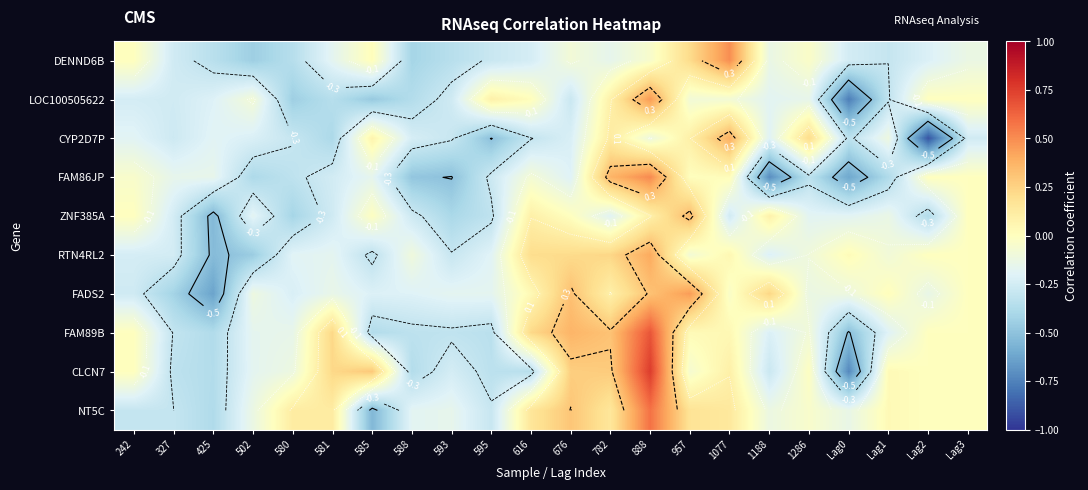

At how many categories does at least one series exceed 0?

14